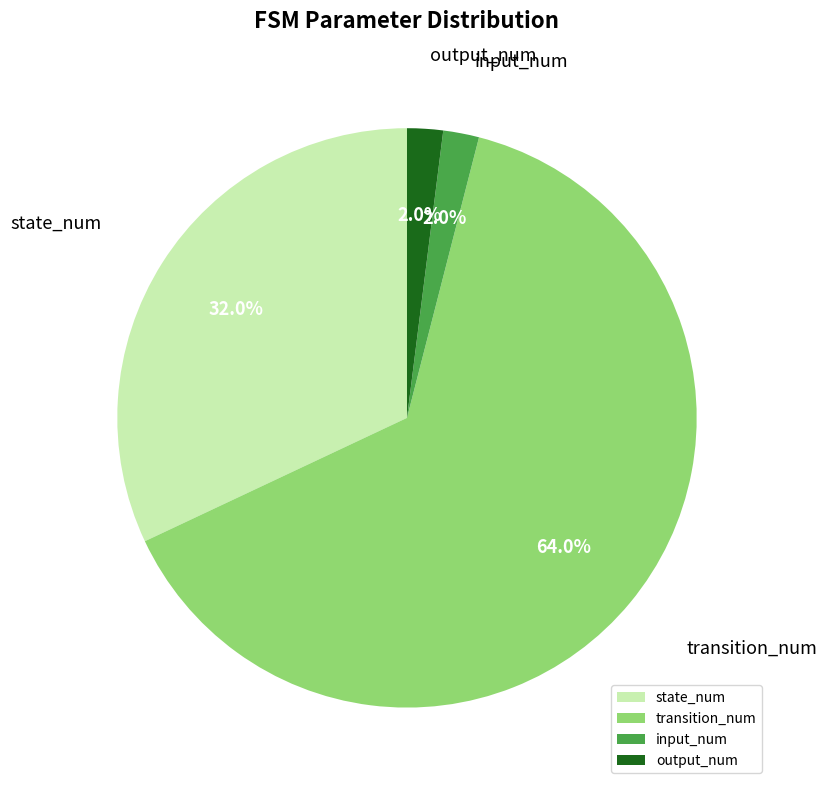

What portion of the pie excludes state_num?

68.0%